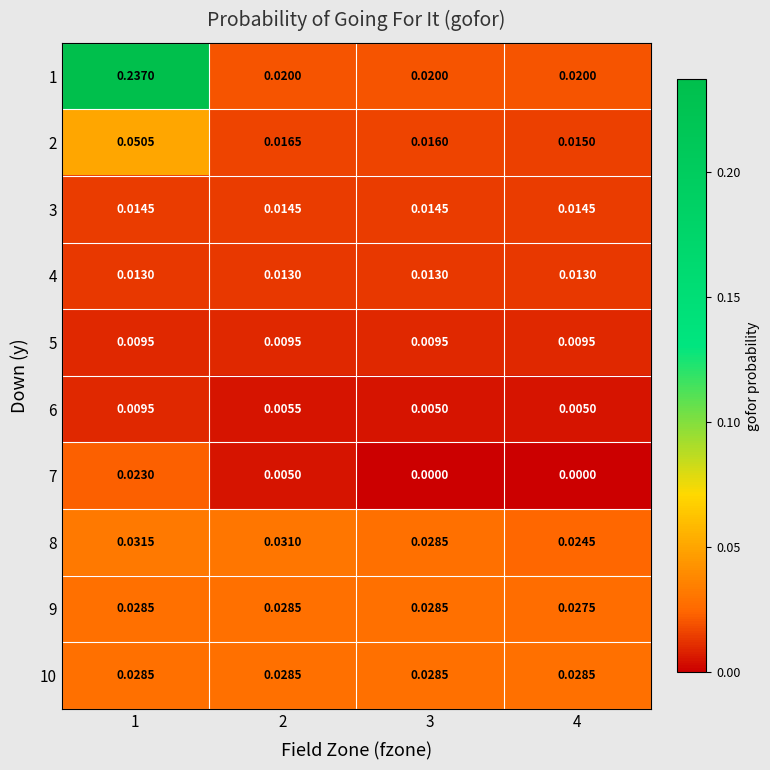

At which category is the sum across all series the highest?

1